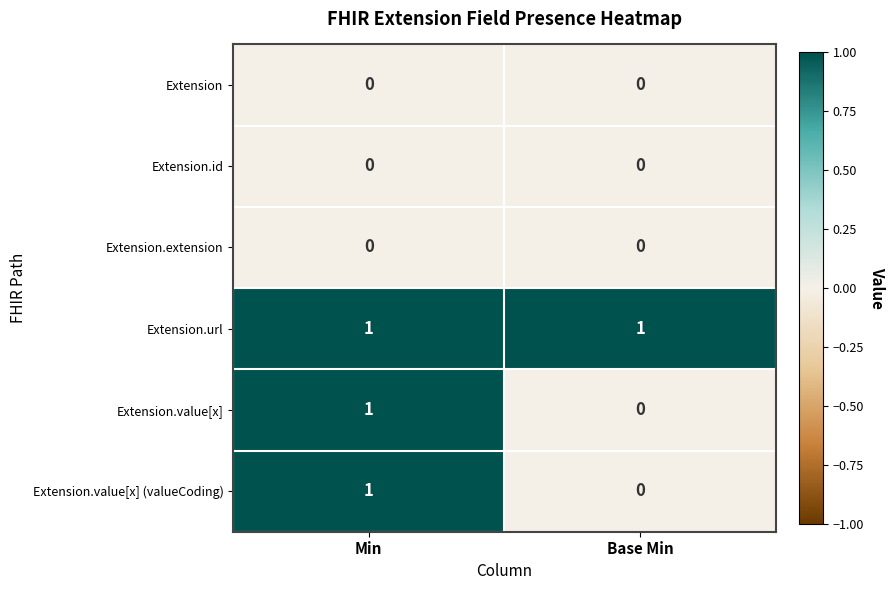

At how many categories does at least one series exceed 0?

2